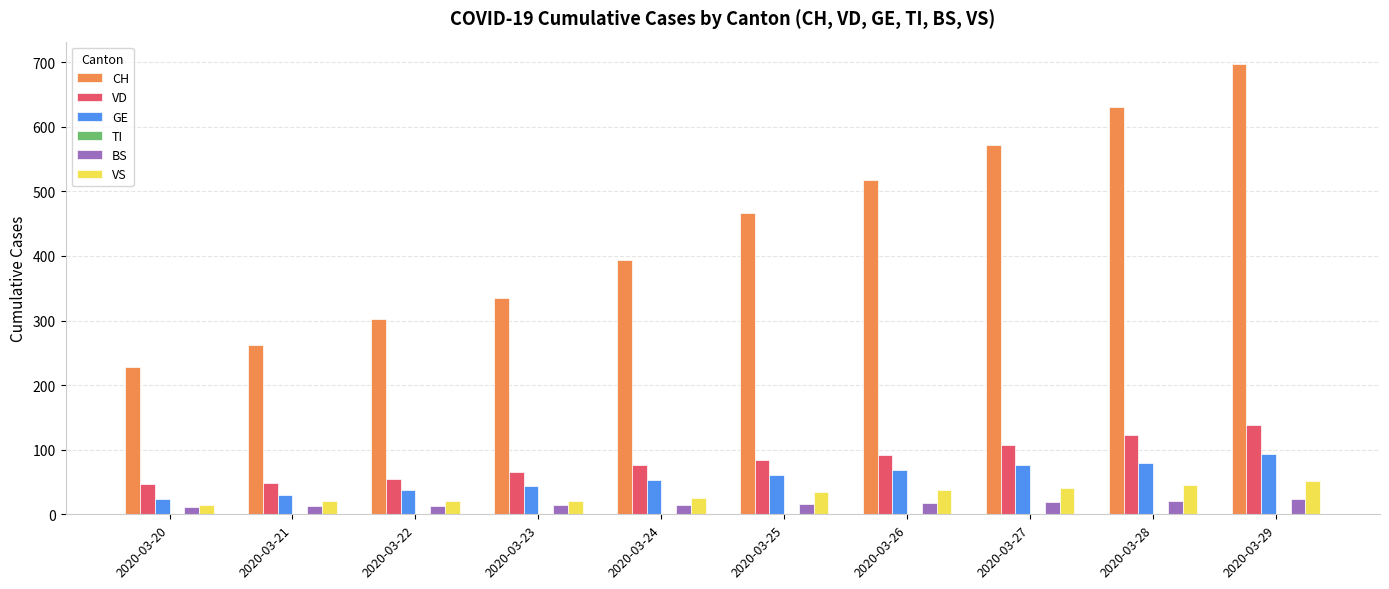

The VS series shows 15 at 2020-03-20. True or false?

True